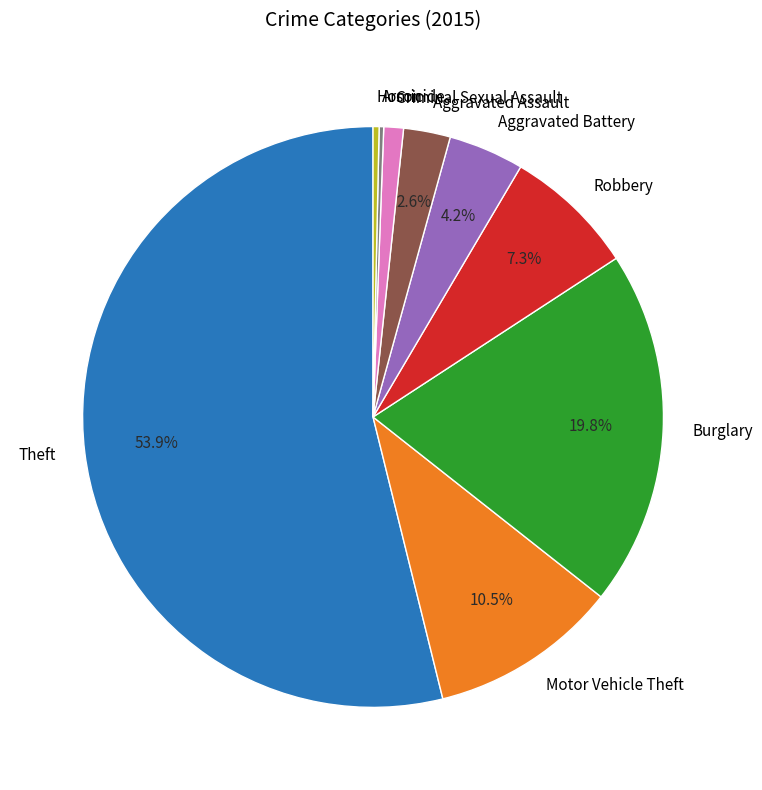

The Theft slice represents 48% of the pie. True or false?

False